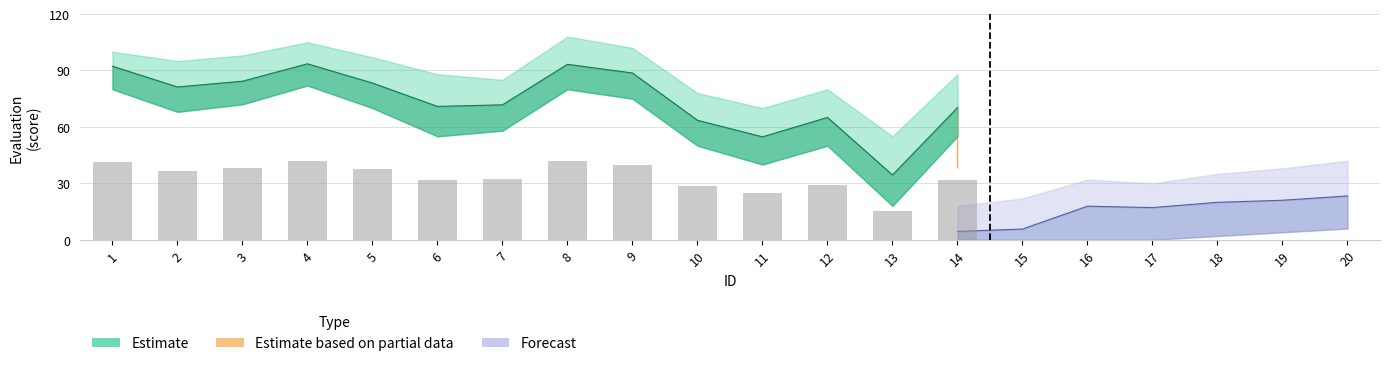

Count the number of categories in the chart.

20